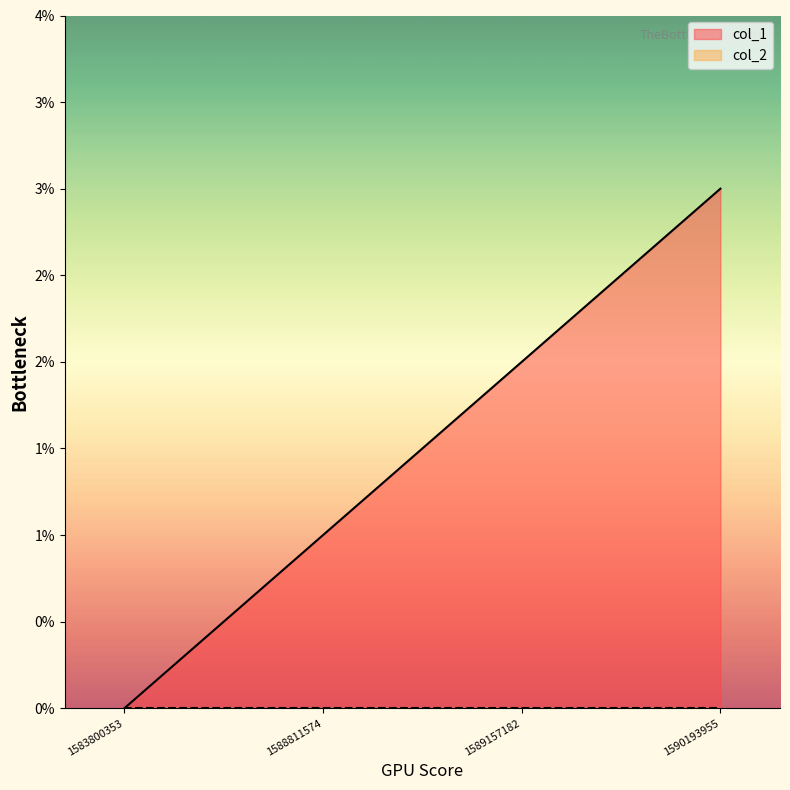

How many lines are shown in the chart?

1